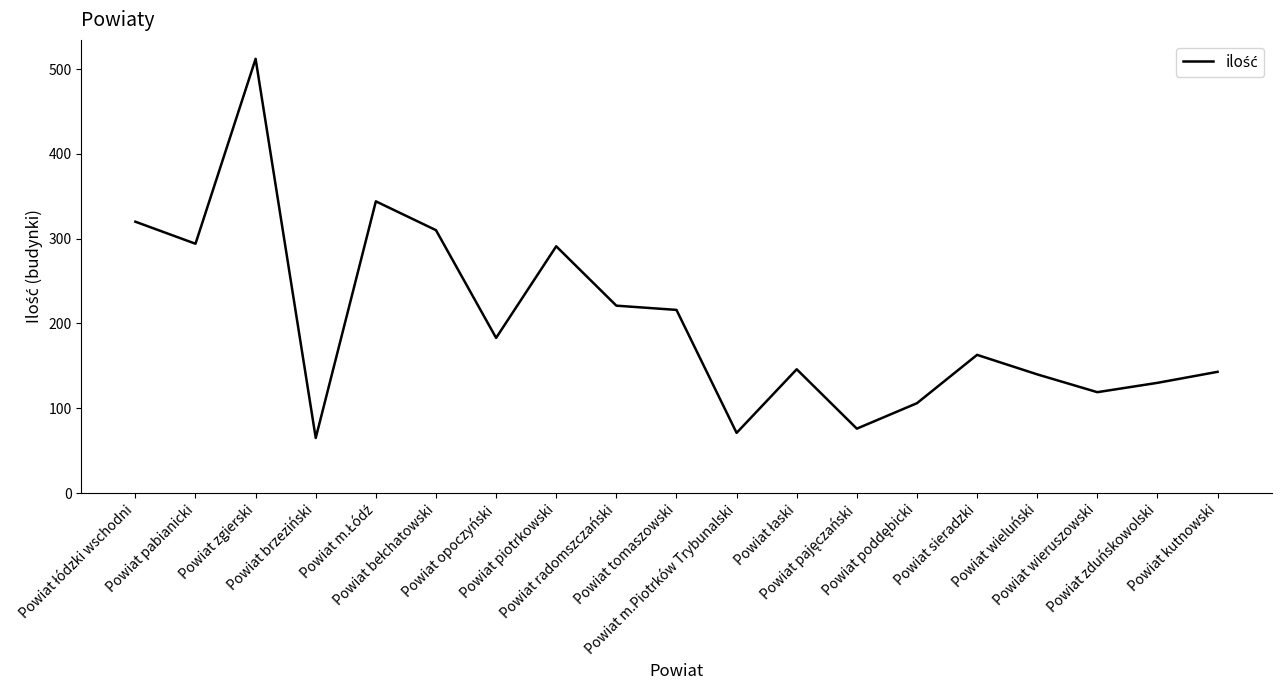

Where is the data nearest to the value 288?

Powiat piotrkowski